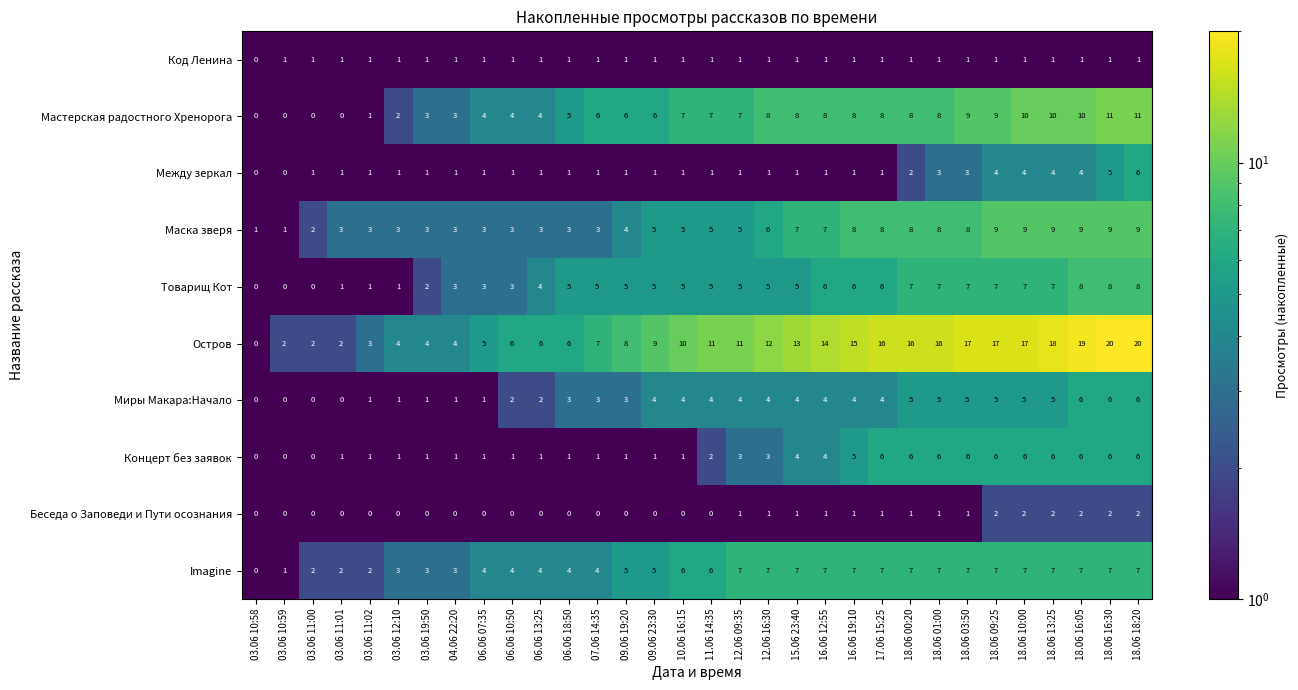

Between 03.06 11:02 and 11.06 14:35, which series saw the biggest shift?

Остров